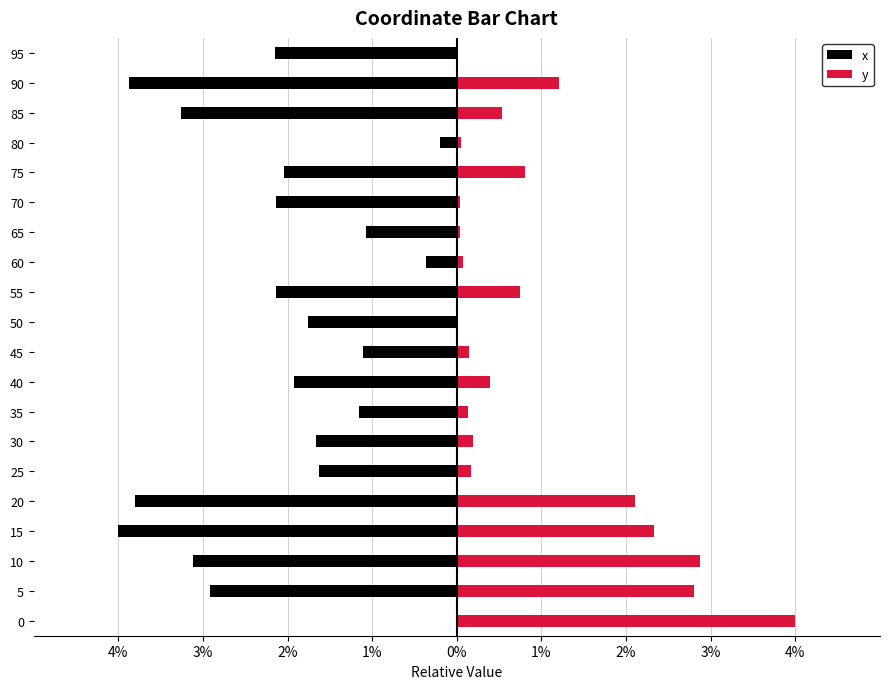

What is the difference between the second highest and second lowest values in the x series?

3.7